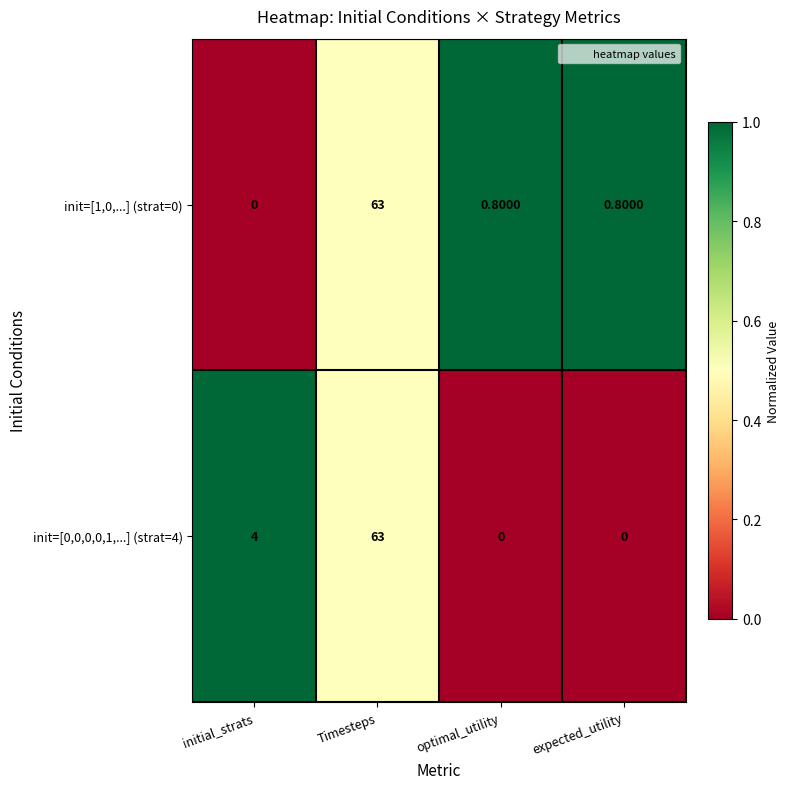

What is the total value across all series at initial_strats?

4.0